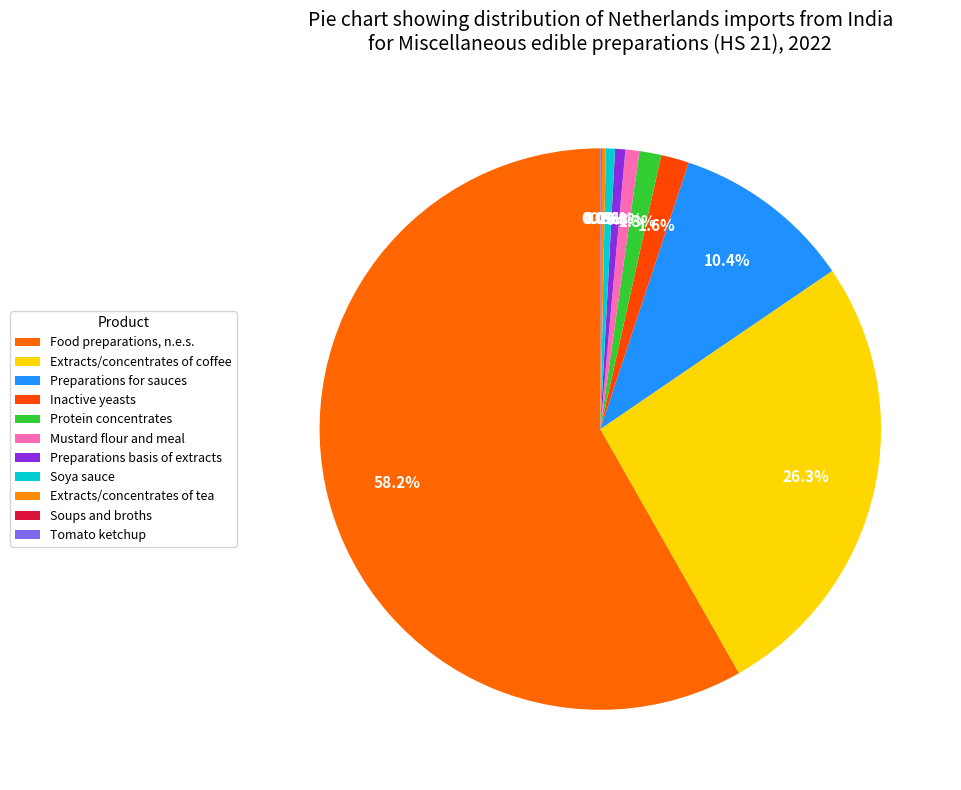

Is it true that Protein concentrates is 1% of the pie?

True